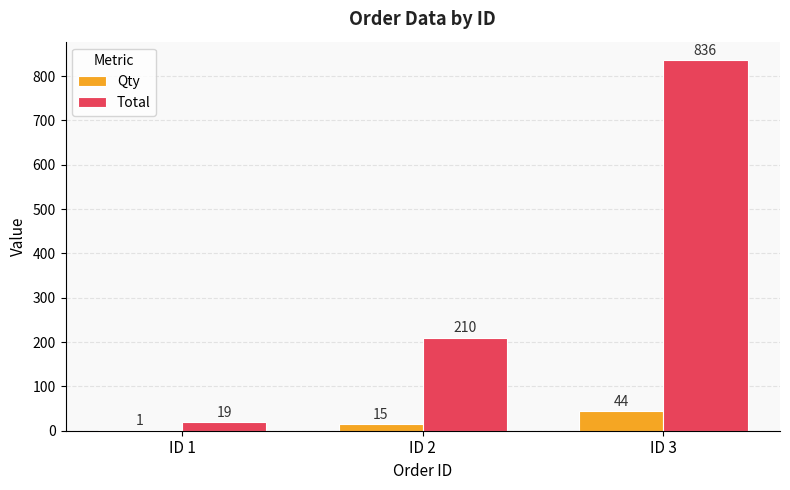

What is the approximate value of Total at ID 2, to the nearest 100?

200